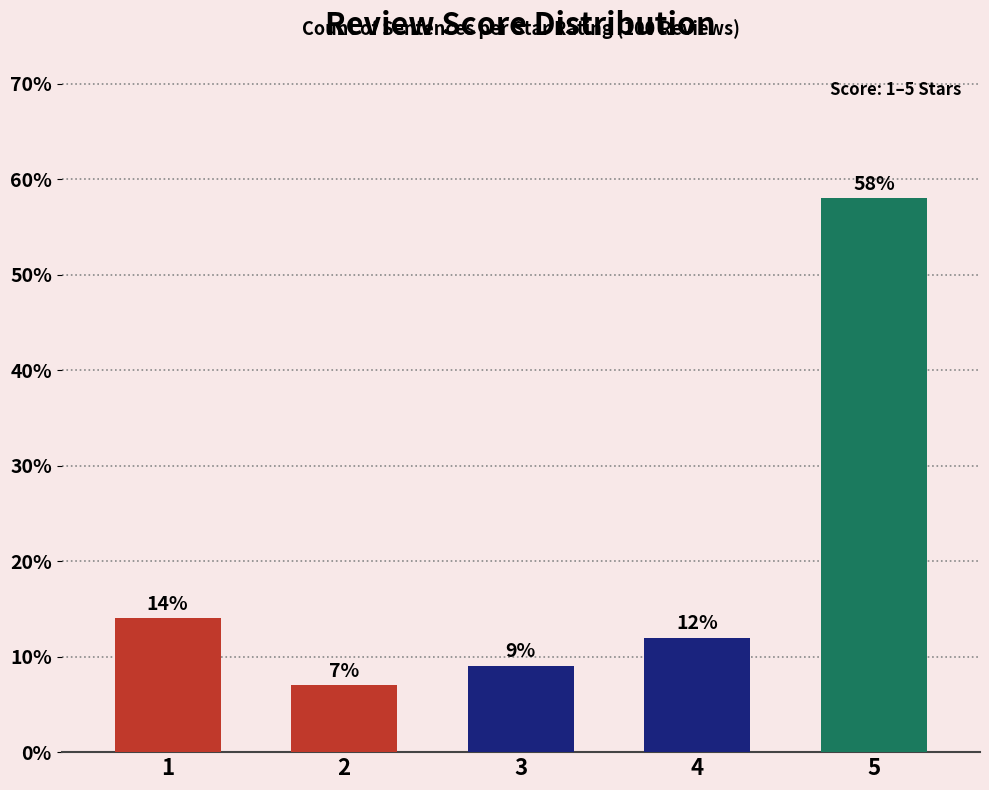

Which has a higher value, 2 or 3?

3